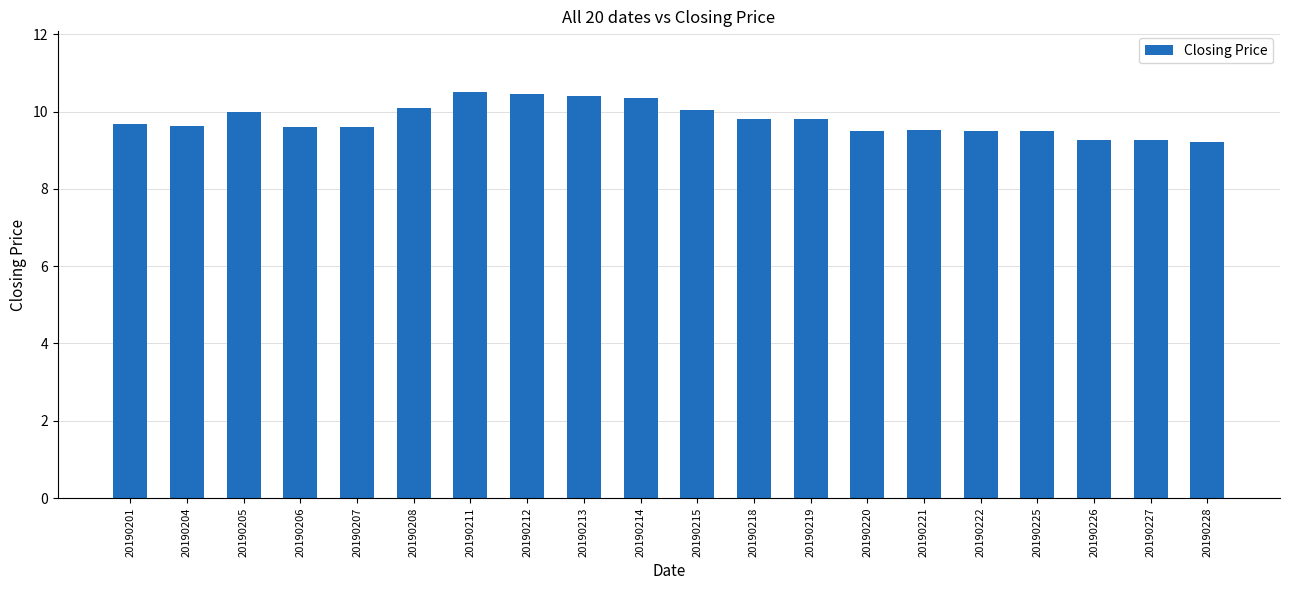

What is the maximum value shown in the chart?

10.5